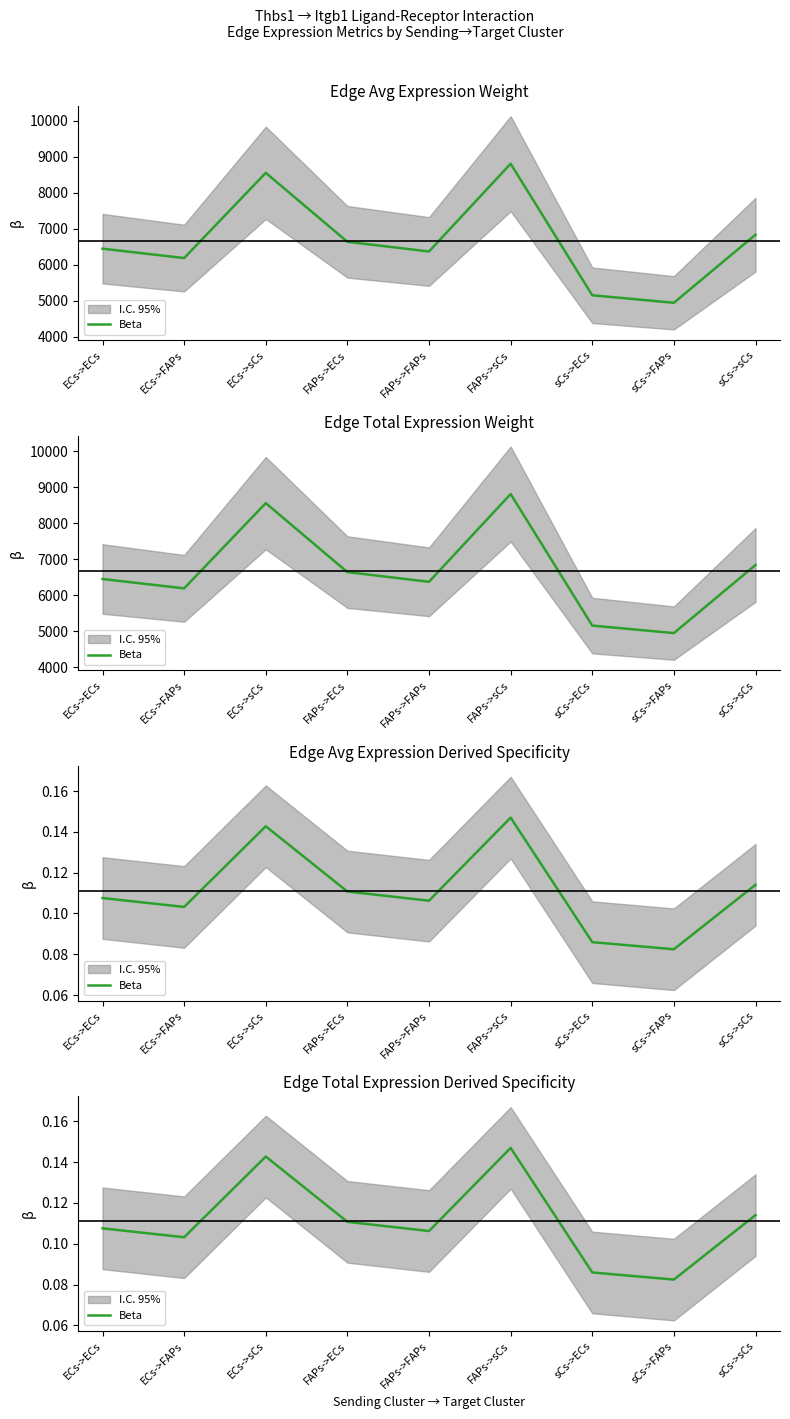

What is the sum of the values at FAPs->ECs and ECs->sCs?

0.3